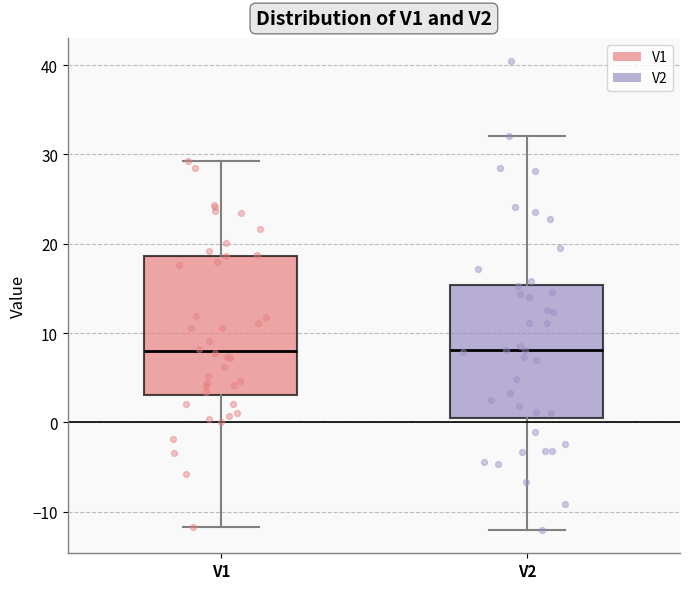

Where does the median line of the box for V2 sit on the y-axis? The values are not printed on the chart, so give them approximately, as read against the axis.

8